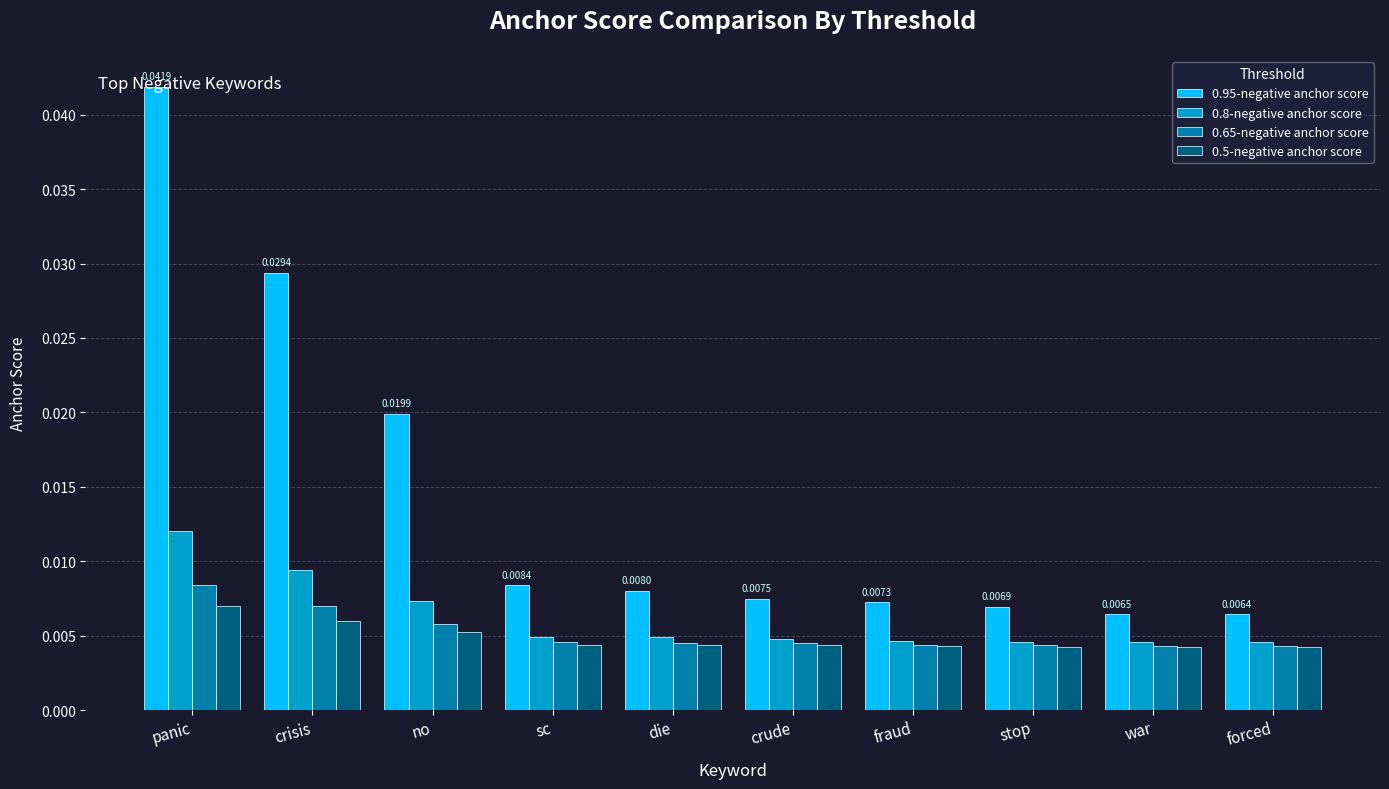

Does the chart contain stacked bars?

No